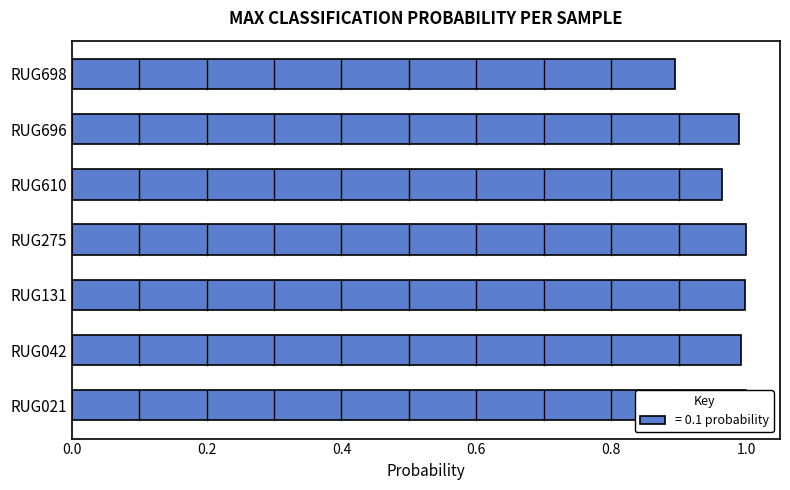

What is the sum of the values at RUG021 and RUG131?

2.0